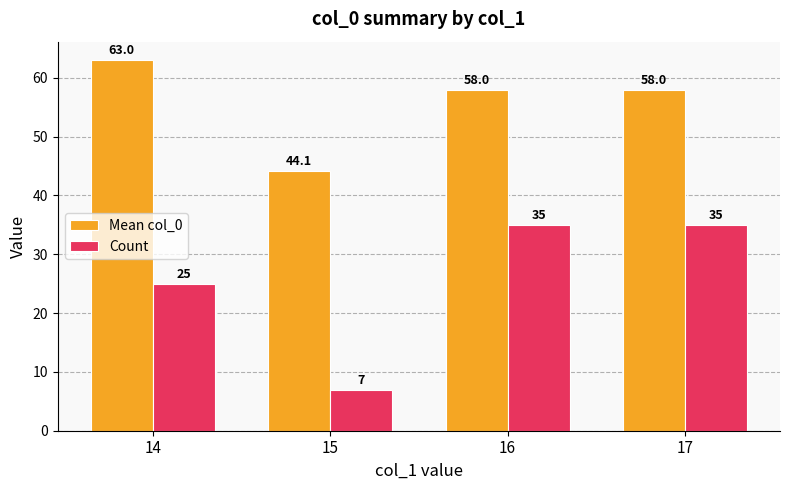

How many groups of bars are there?

4